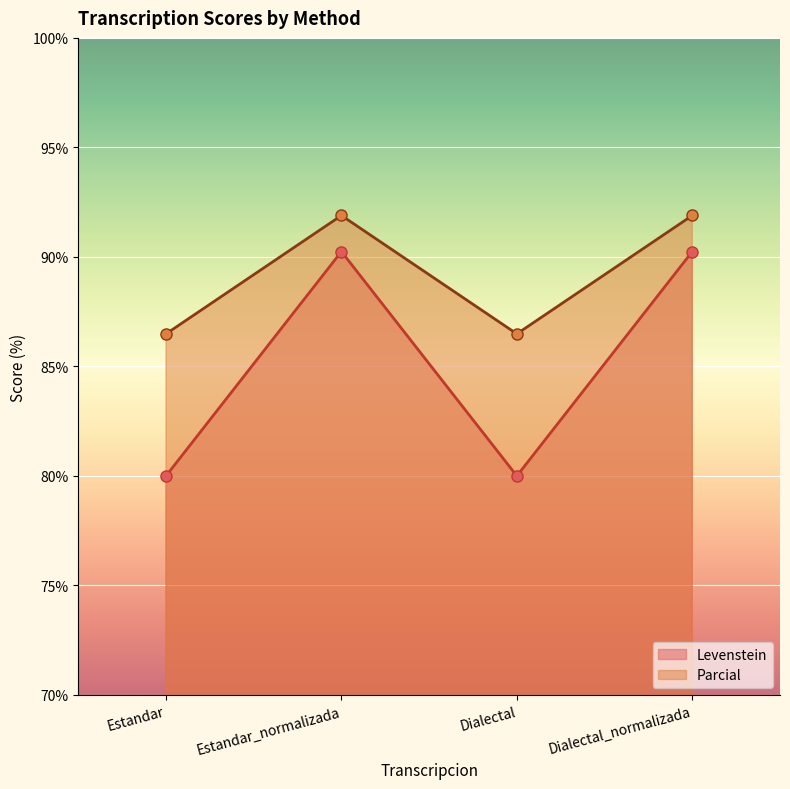

What is the total value across all series at Dialectal_normalizada?

182.1